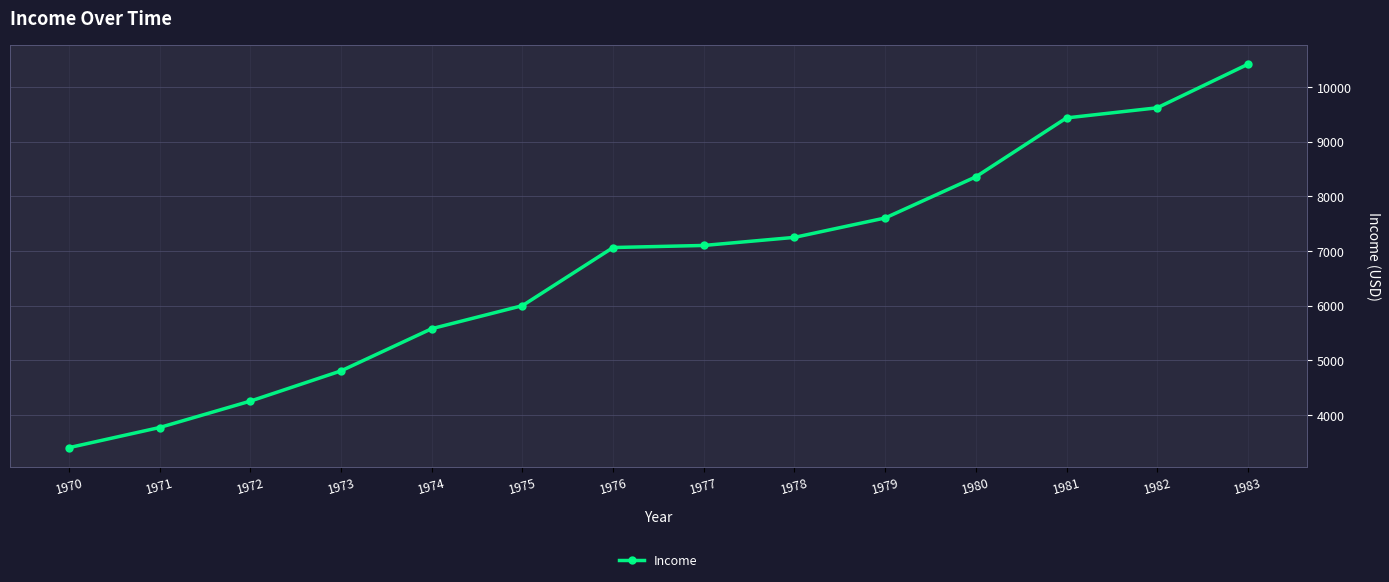

Reading left to right, list all the values displayed in this chart.

1970=3399.3	1971=3768.3	1972=4251.2	1973=4804.5	1974=5576.5	1975=5998.1	1976=7062.1	1977=7100.1	1978=7248.0	1979=7602.9	1980=8356.0	1981=9434.4	1982=9619.4	1983=10416.5